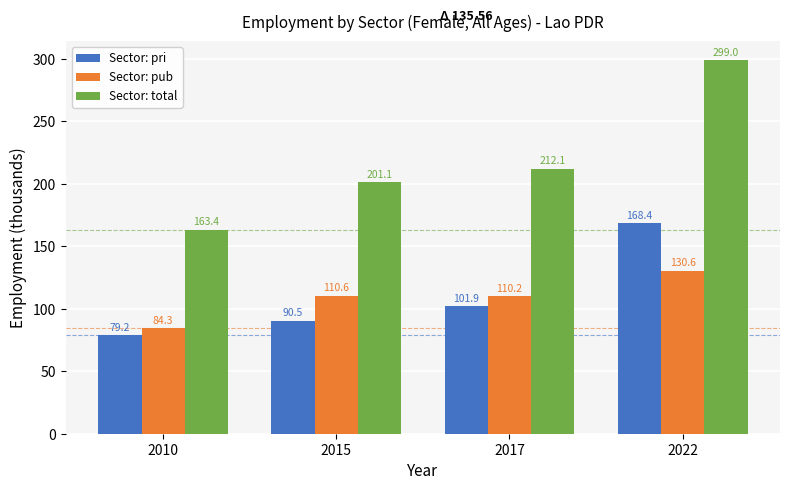

At which category is the sum across all series the highest?

2022